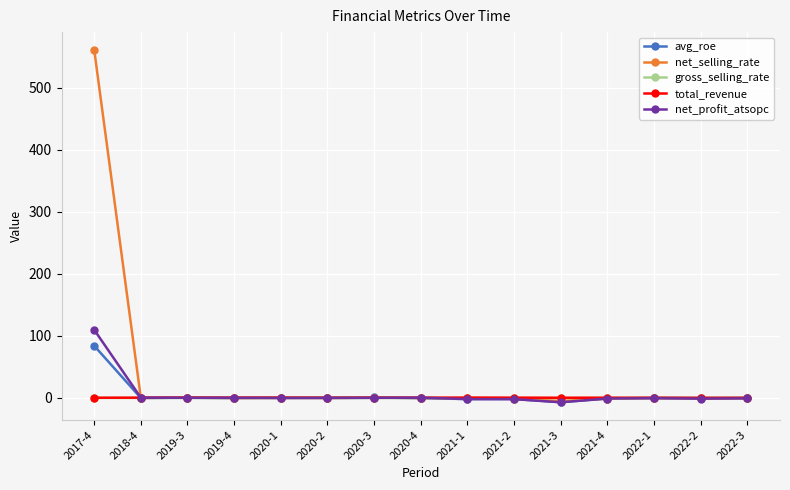

Which category has the highest value across all series?

2017-4